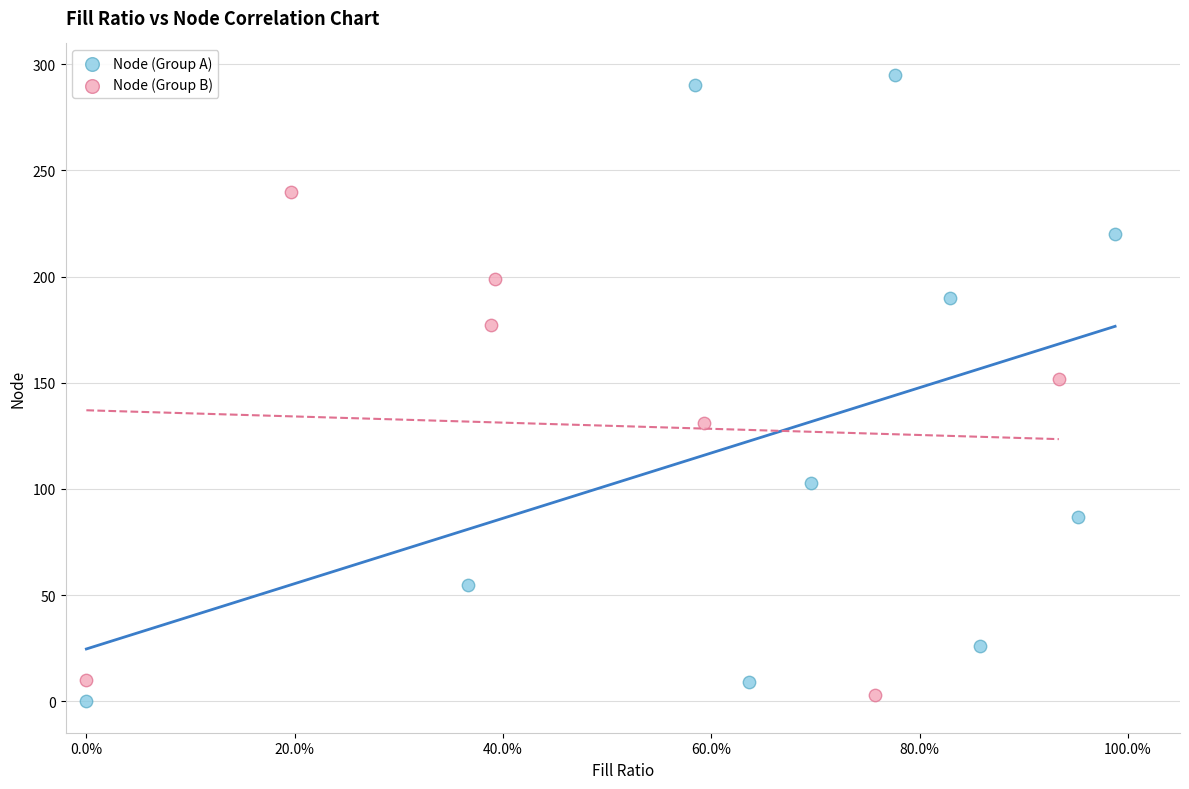

Which series has the largest Y range (max minus min)?

Node (Group A)